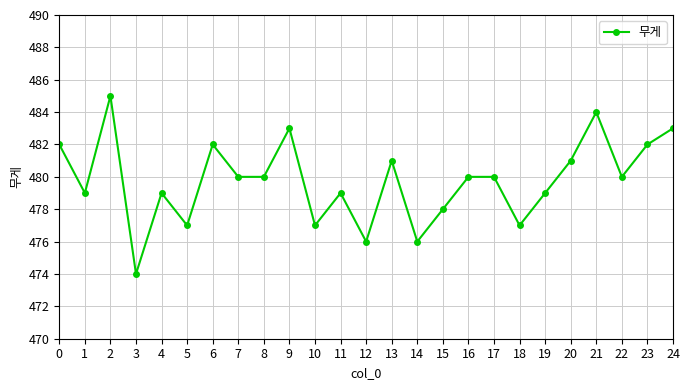

Which label corresponds to the largest value in the chart?

2